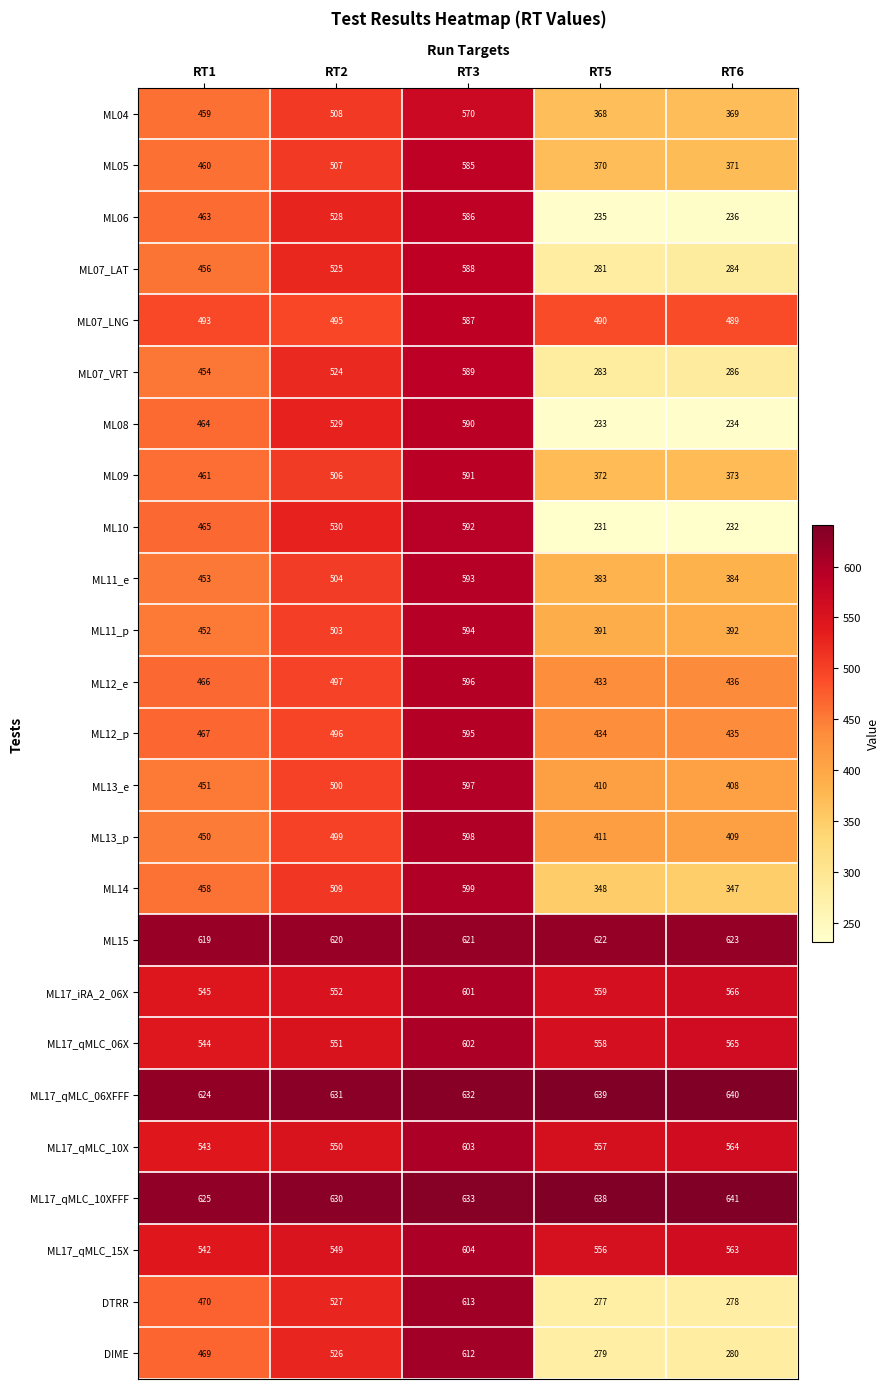

At which category does the chart reach its minimum across all series?

RT5